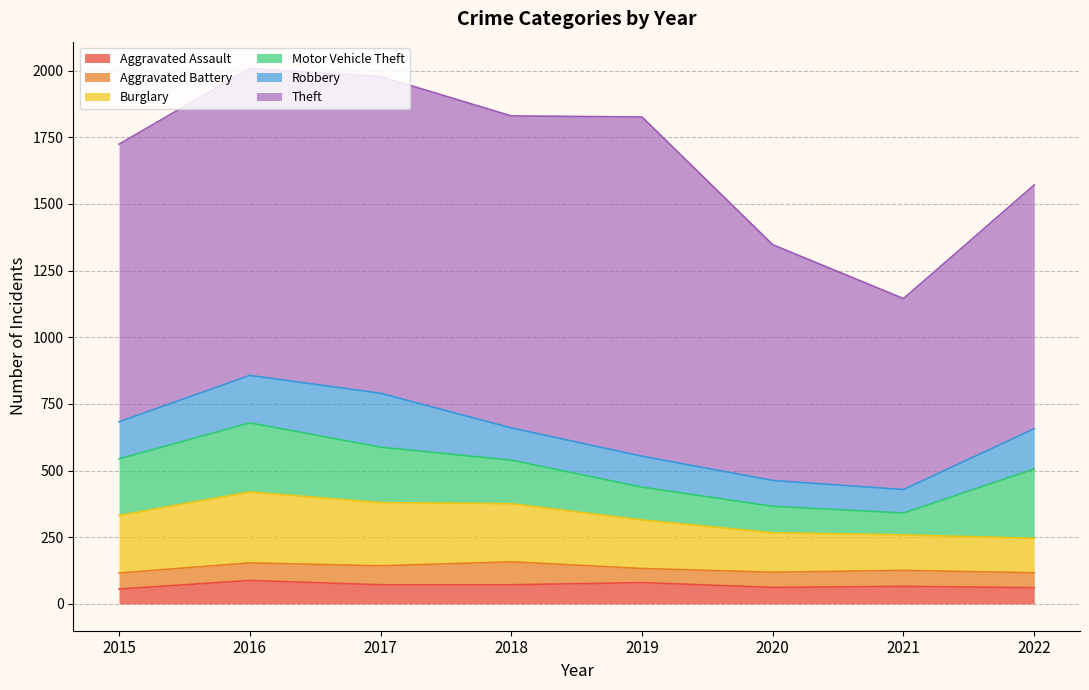

What is the difference between the second highest and minimum values in the Robbery series?

90